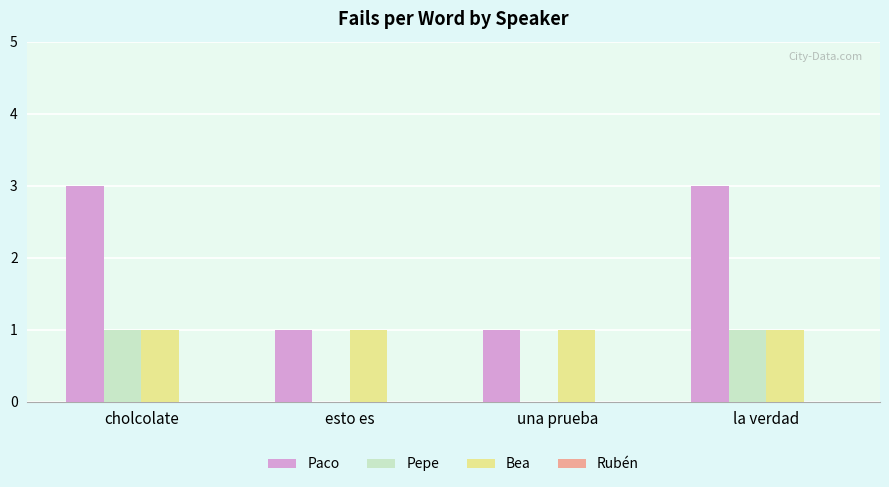

Is the value of Bea at una prueba greater than the value of Pepe at esto es?

Yes